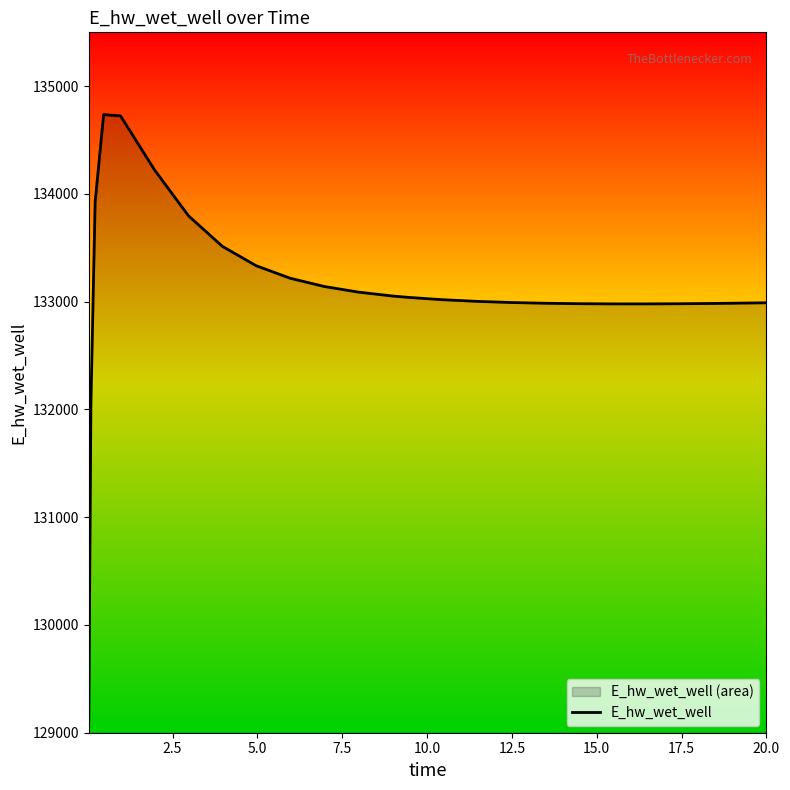

What is the smallest value displayed?

129110.6